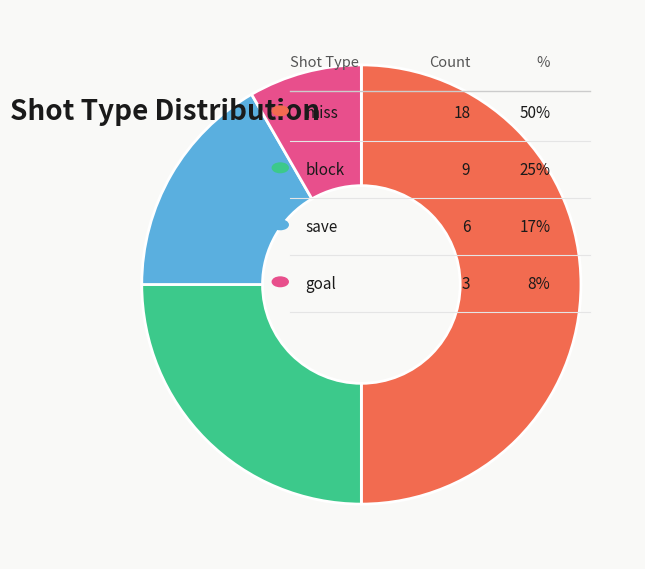

How many slices are in this pie chart?

4